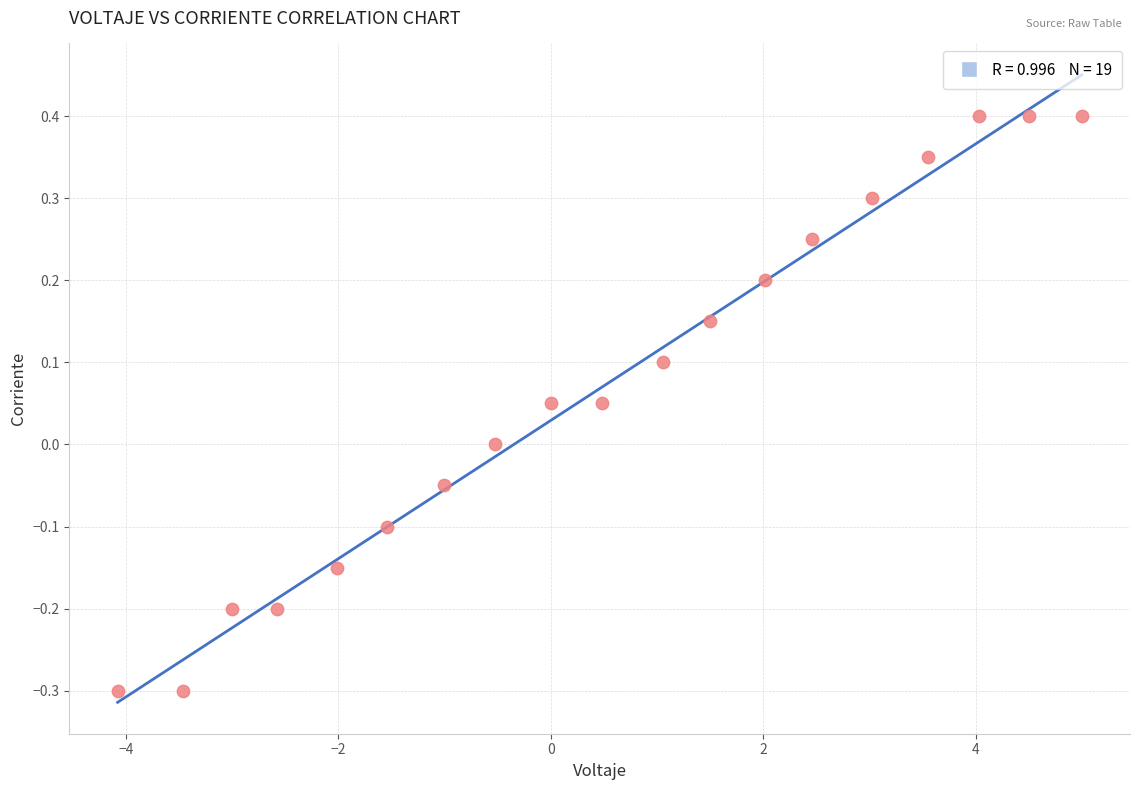

What is the range of Y values (max minus min)?

0.7